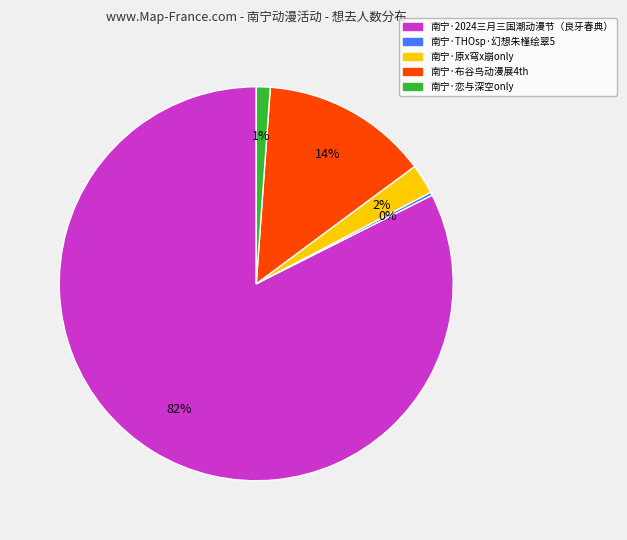

What percentage is the 南宁·布谷鸟动漫展4th slice, to the nearest percent?

14%